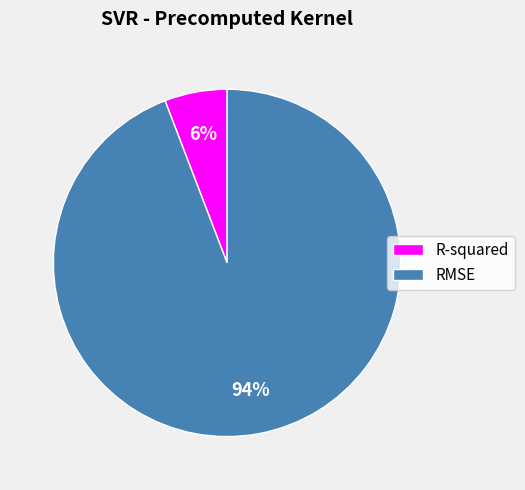

Rank the categories by value from lowest to highest.

R-squared, RMSE